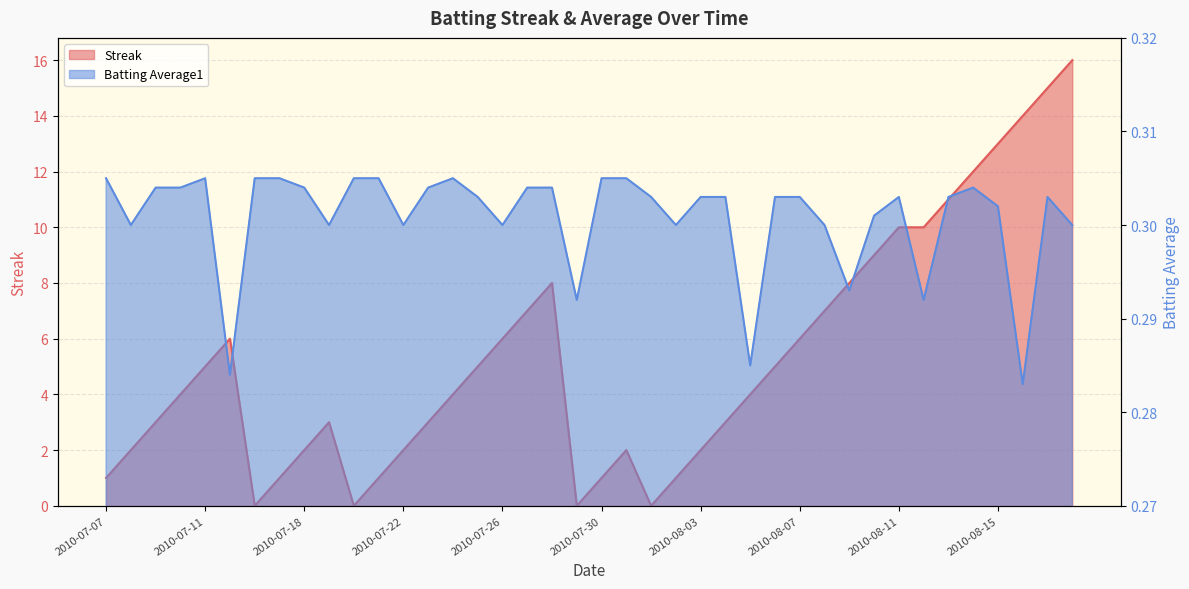

Which series has the largest total across all categories?

Streak